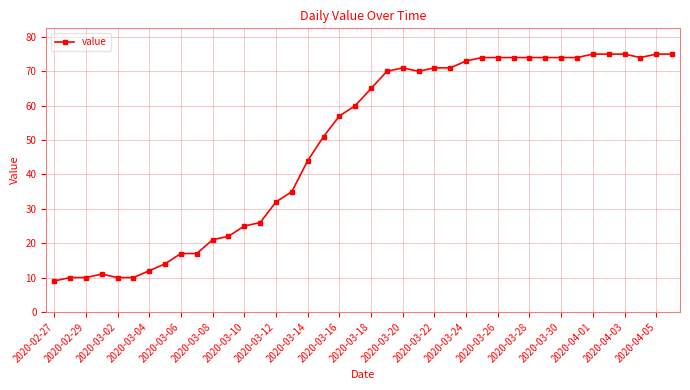

What is the minimum value shown in the chart?

9